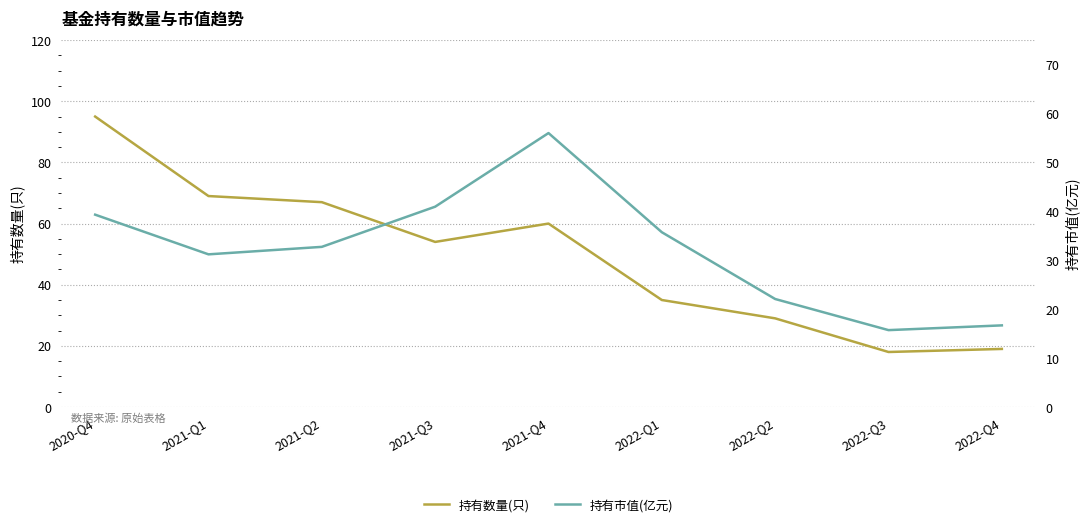

Reading right to left, what are all the values shown in this chart?

持有数量(只): 19.0	18.0	29.0	35.0	60.0	54.0	67.0	69.0	95.0
持有市值(亿元): 16.7	15.7	22.1	35.7	56.0	41.0	32.7	31.2	39.3